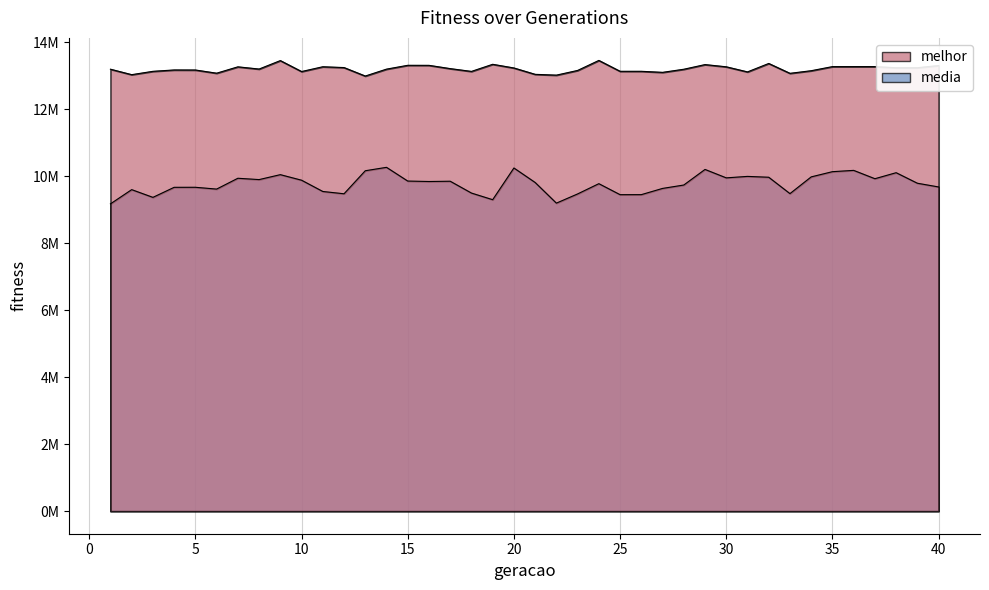

At which label does melhor first exceed 13196146?

7